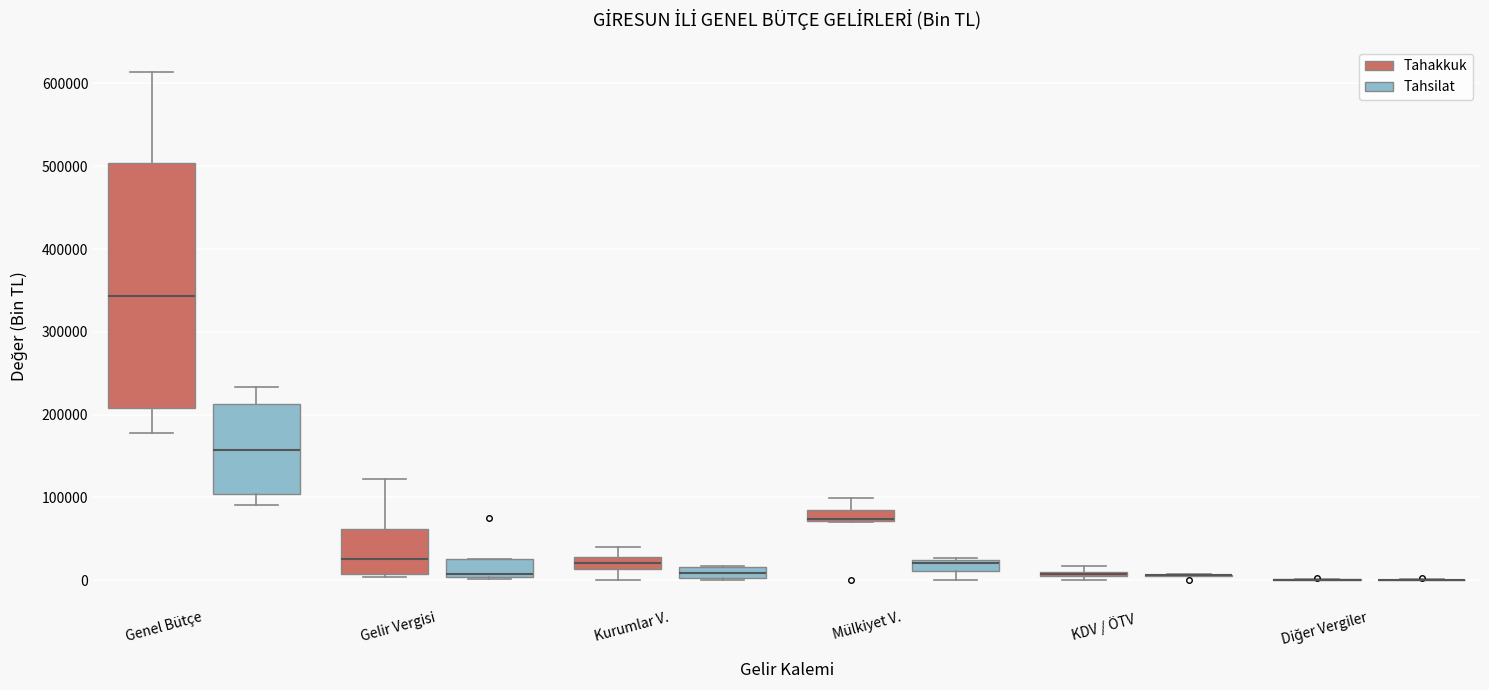

Comparing the boxes themselves (not the whiskers), which one is the tallest?

Genel Bütçe (Tahakkuk)